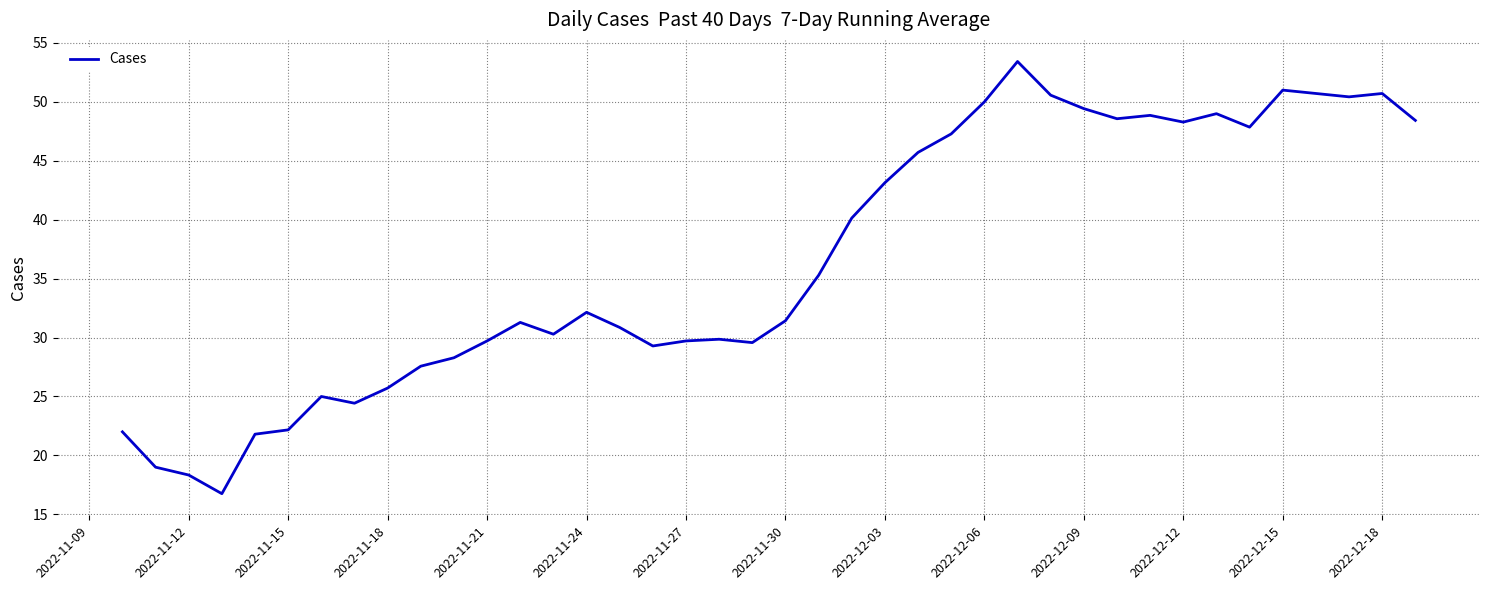

What is the difference between the maximum and minimum values?

36.7